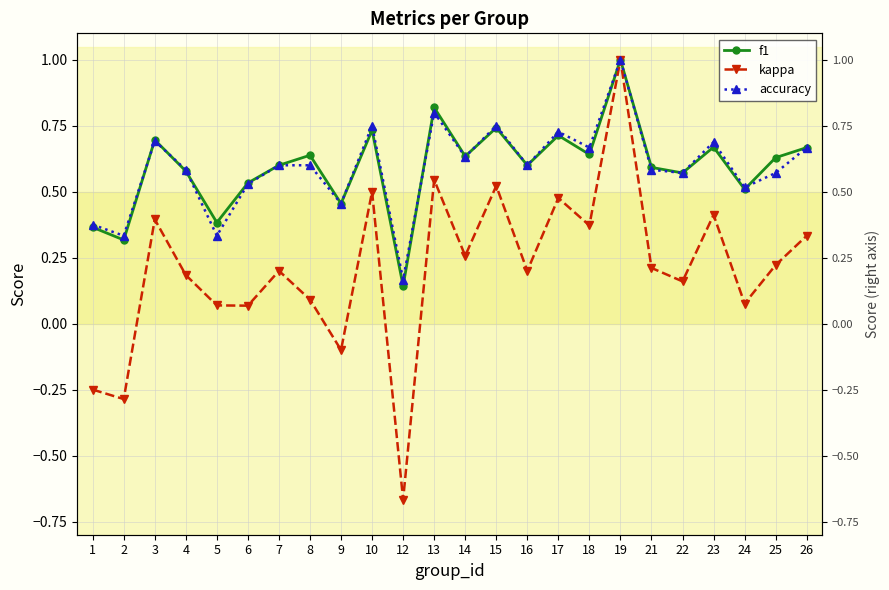

What value does the kappa series have at 17?

0.5